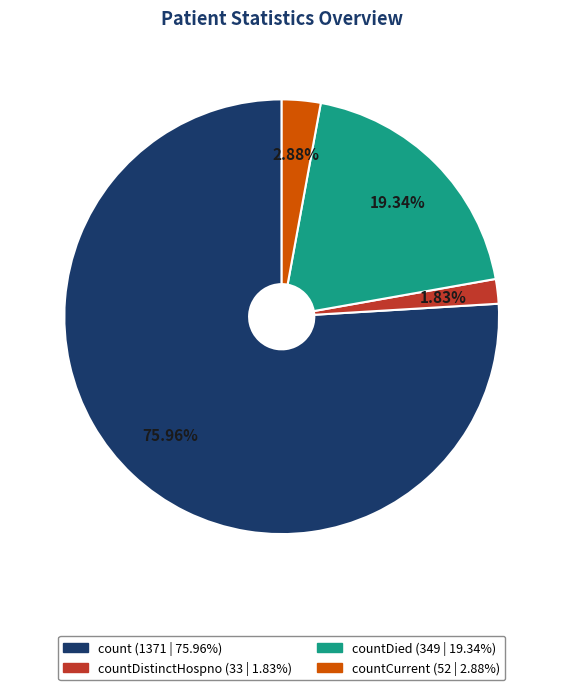

How many segments does this pie chart have?

4